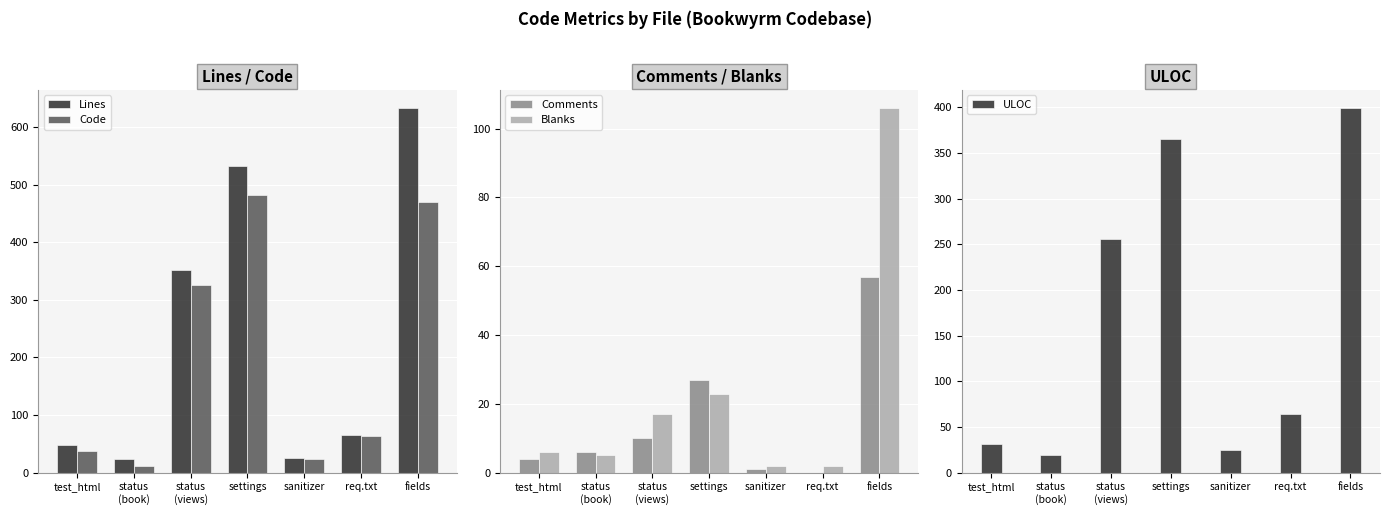

What is the sum of the Blanks values at status
(book) and sanitizer?

7